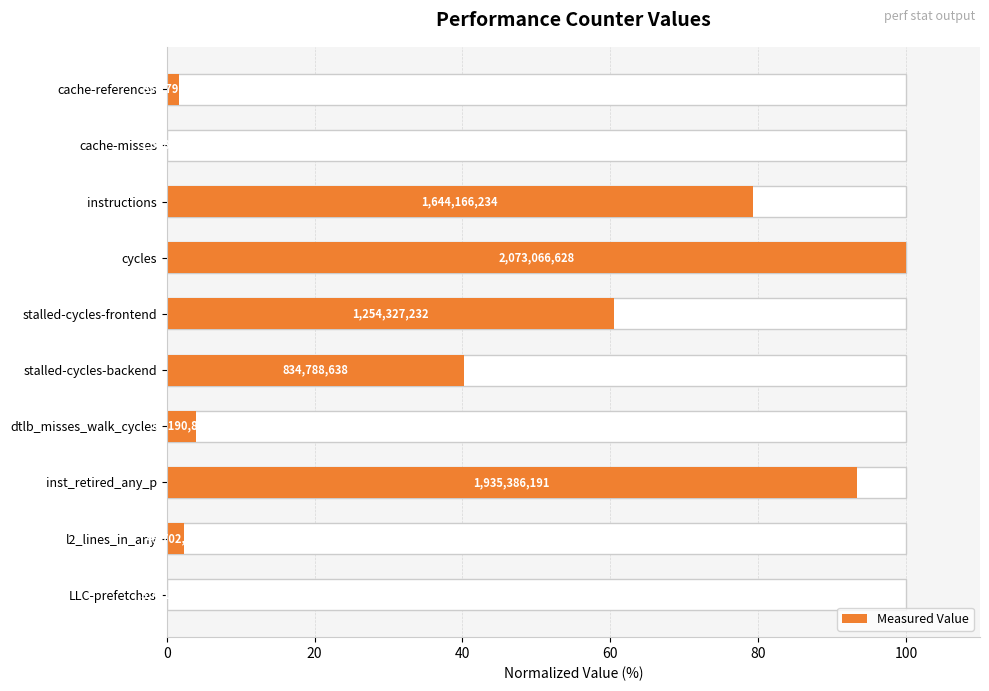

Reading right to left, list all the values displayed in this chart.

0.2	2.4	93.4	4.0	40.3	60.5	100.0	79.3	0.1	1.7